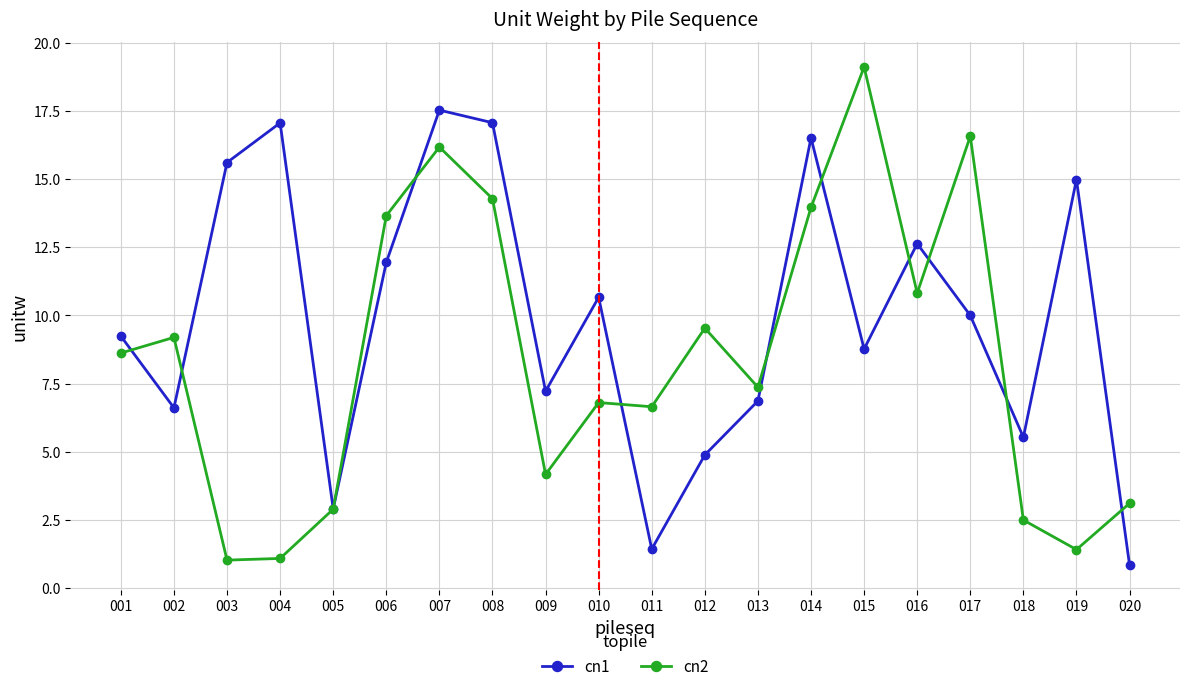

Does the chart display data point markers on the line(s)?

Yes